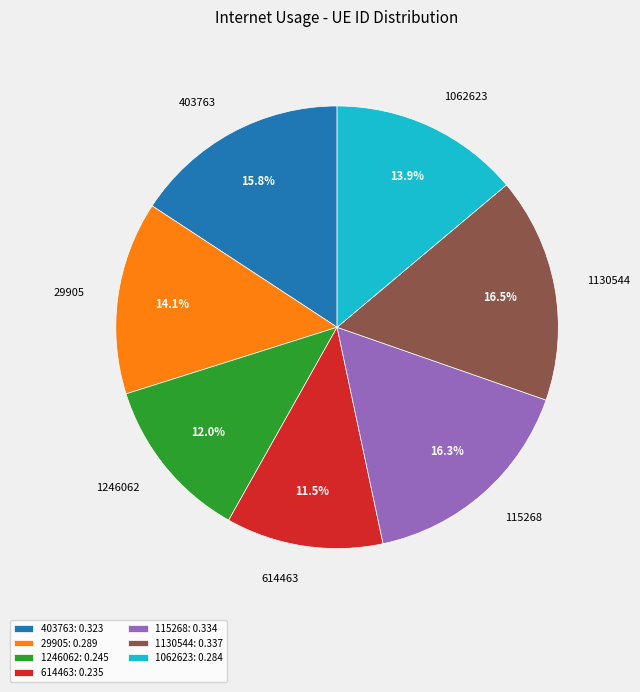

Is there a majority slice in this chart?

No